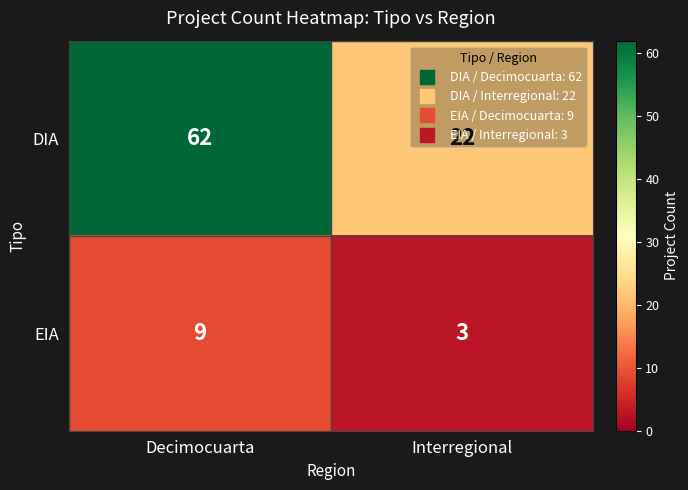

What is the average value of the DIA series?

42